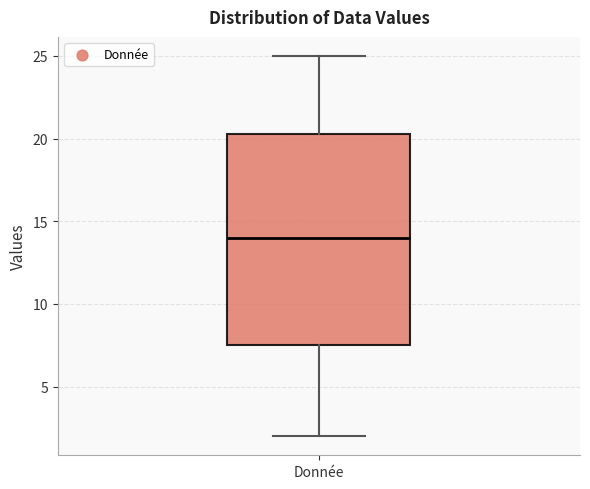

Where is the lower edge of the box for Donnée on the y-axis? The values are not printed on the chart, so give them approximately, as read against the axis.

7.5